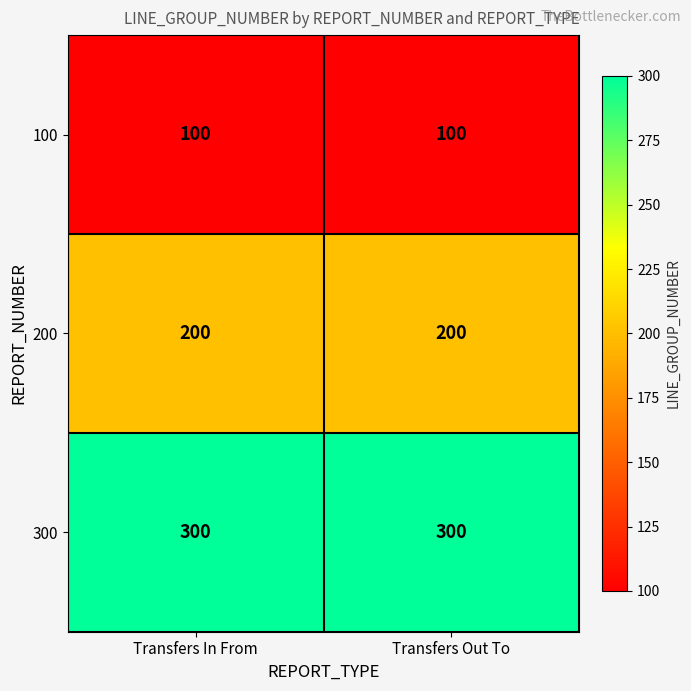

How many data points does each series have?

2